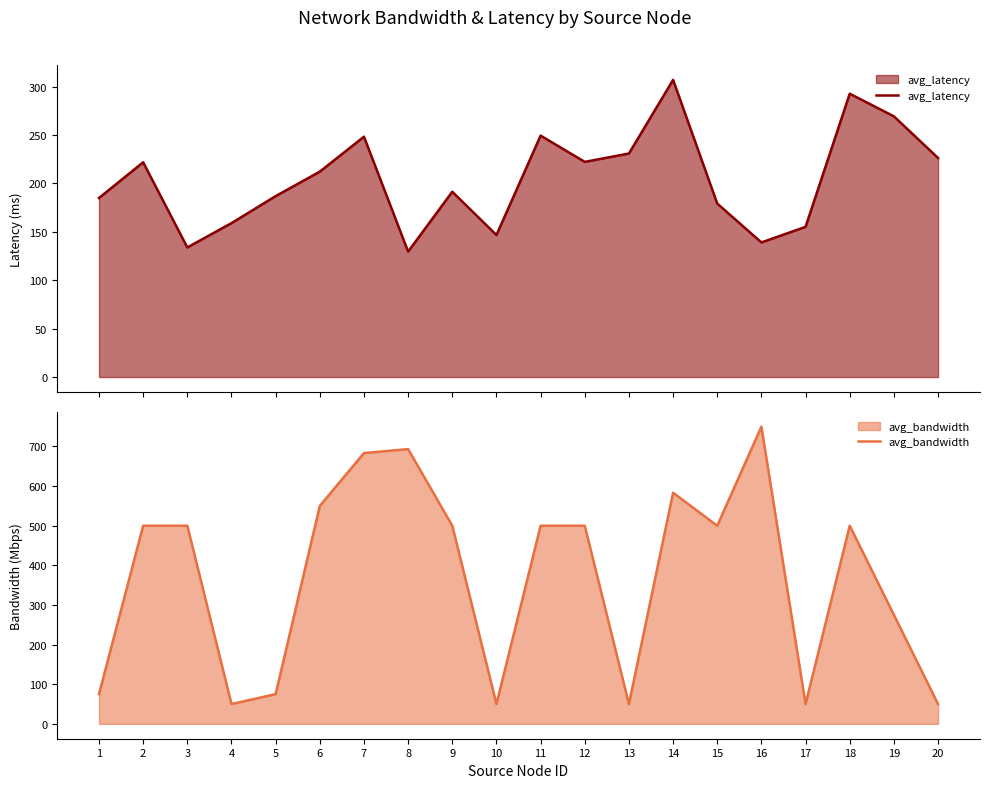

Is the value of avg_bandwidth at 8 greater than the value of avg_latency at 10?

Yes